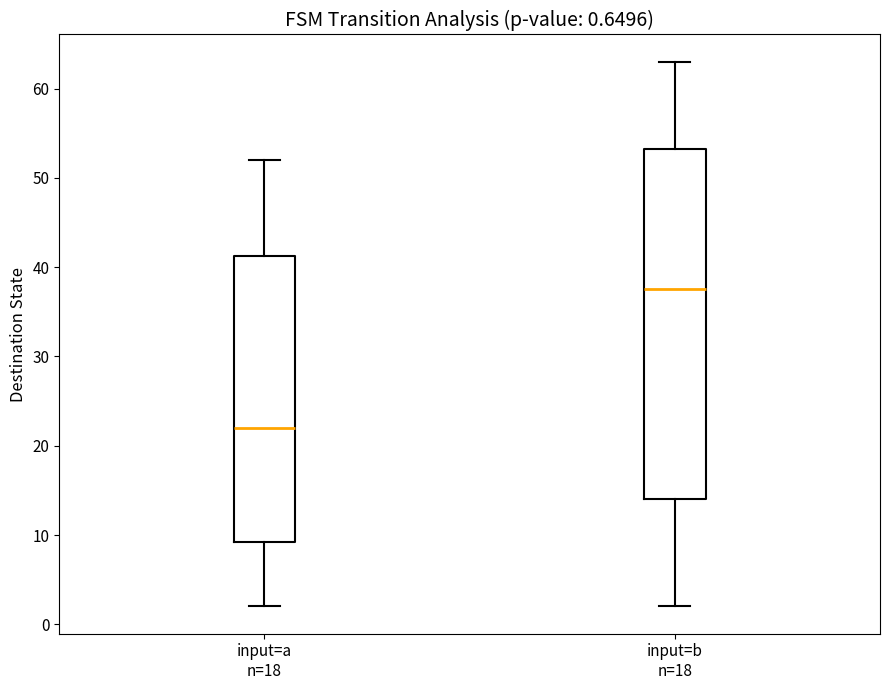

Which box has the lowest median line?

input=a n=18